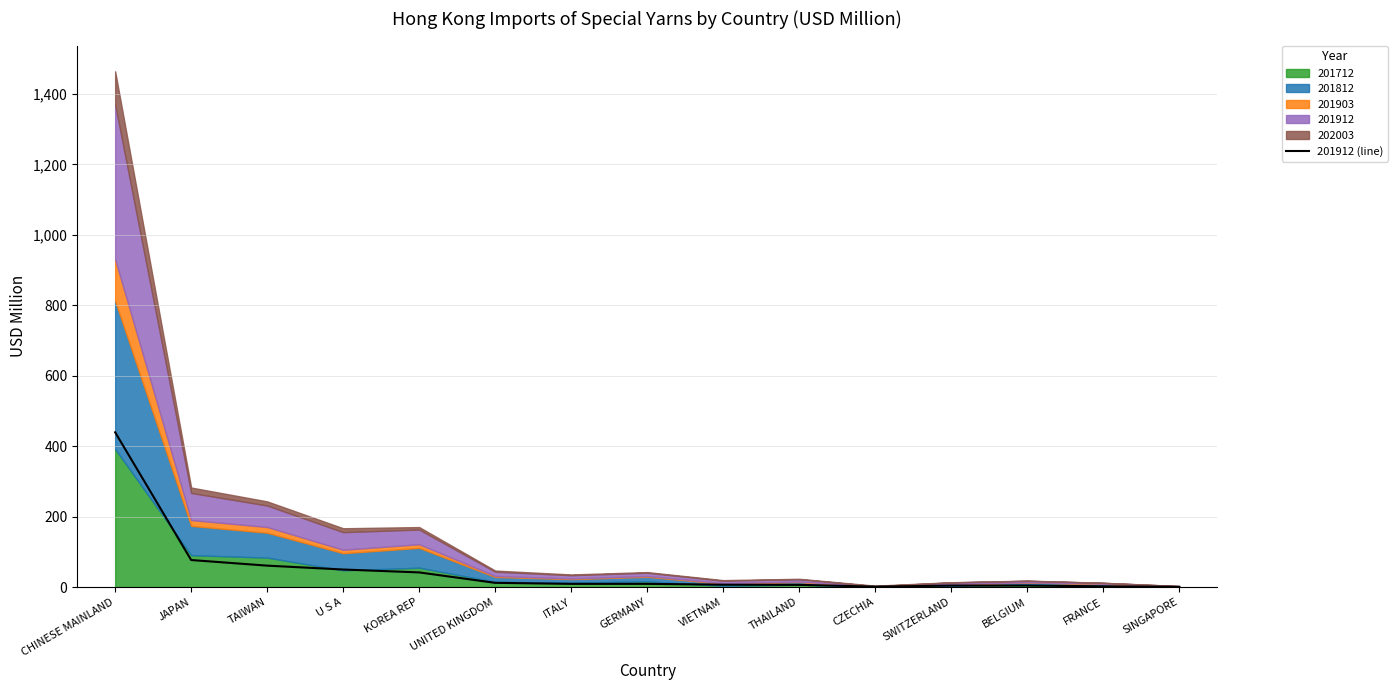

What value does the data have at THAILAND?

6.5